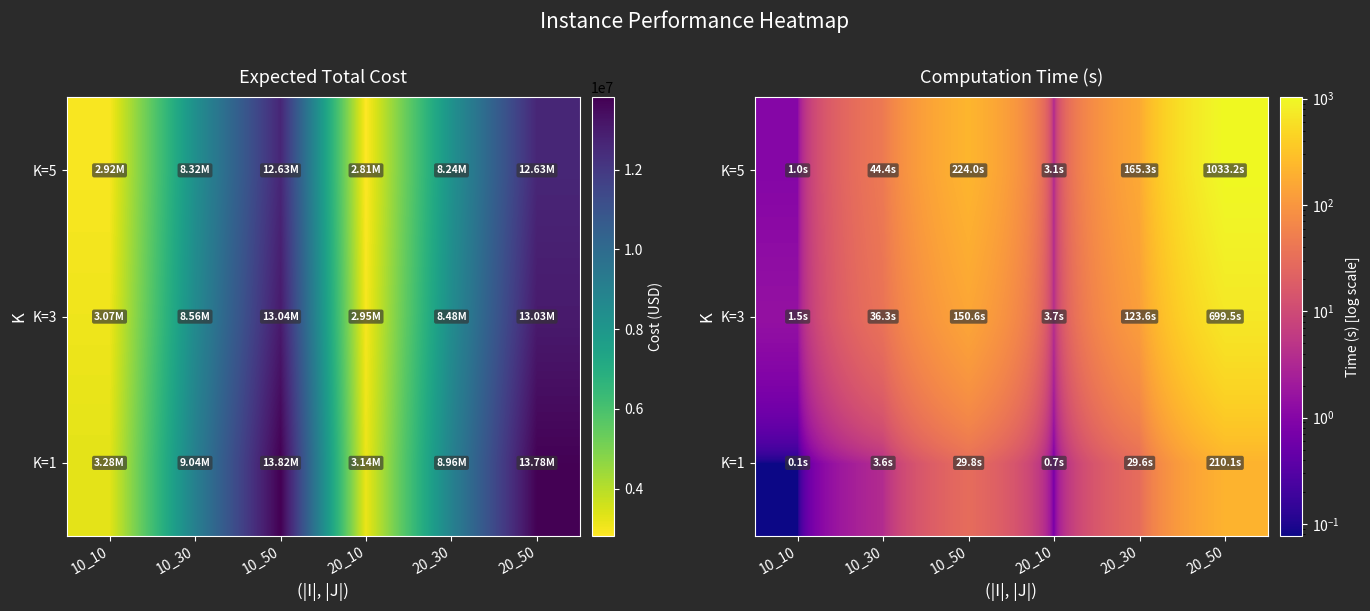

What is the difference between the highest and lowest values at 10_50?

194.1